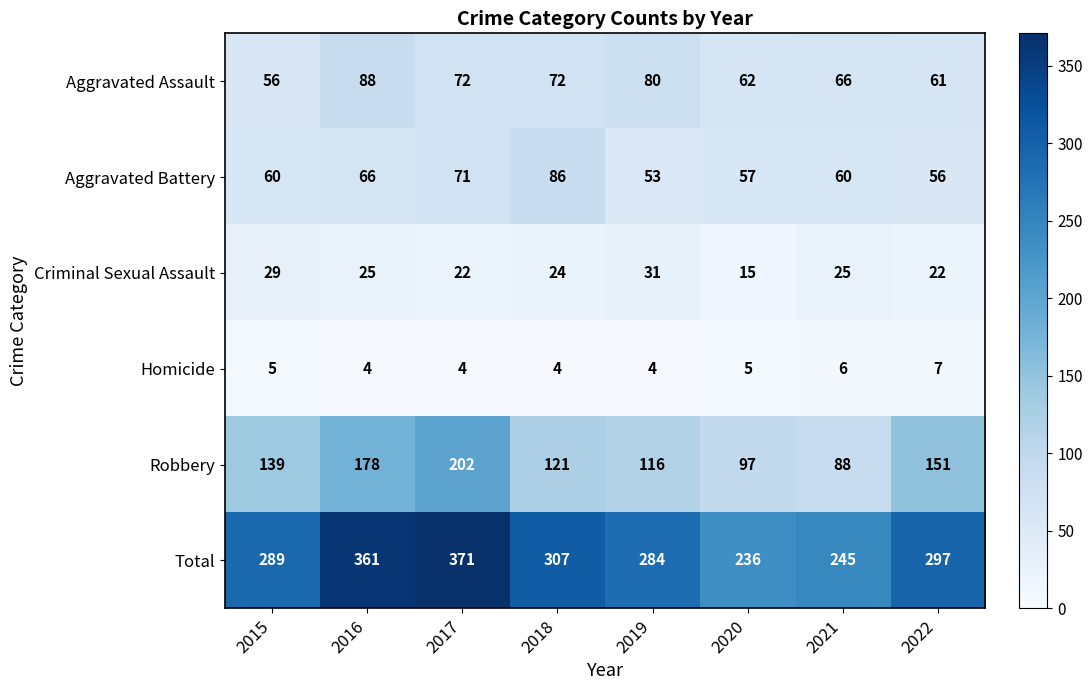

Which series has the largest range (max minus min)?

Total